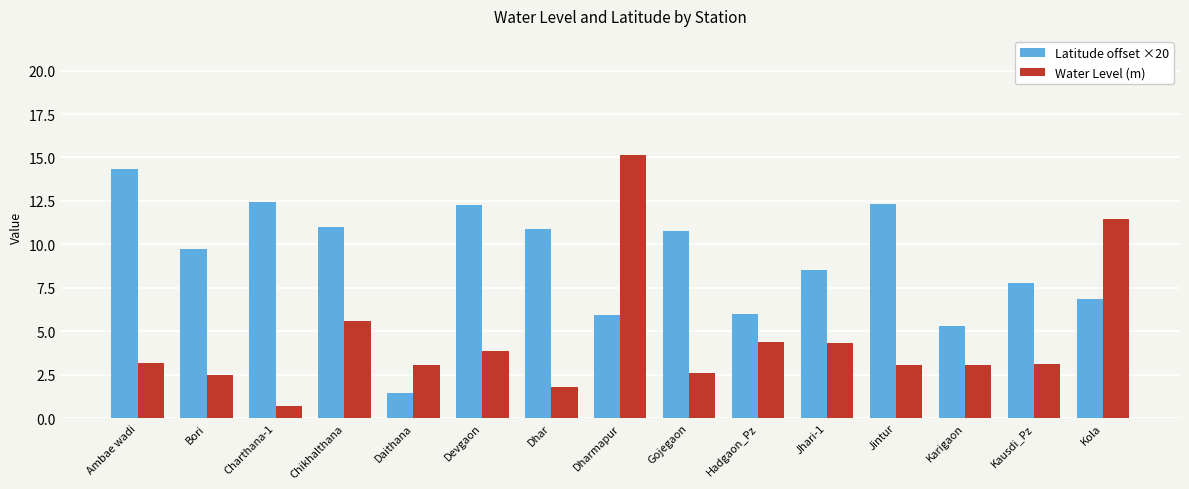

List the series in order of their overall mean, highest first.

Latitude offset ×20, Water Level (m)